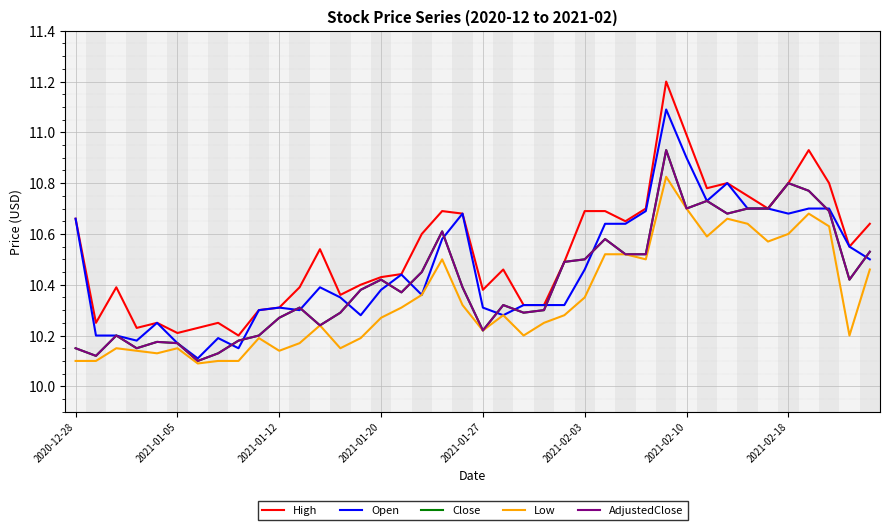

Which series has the largest total across all categories?

High